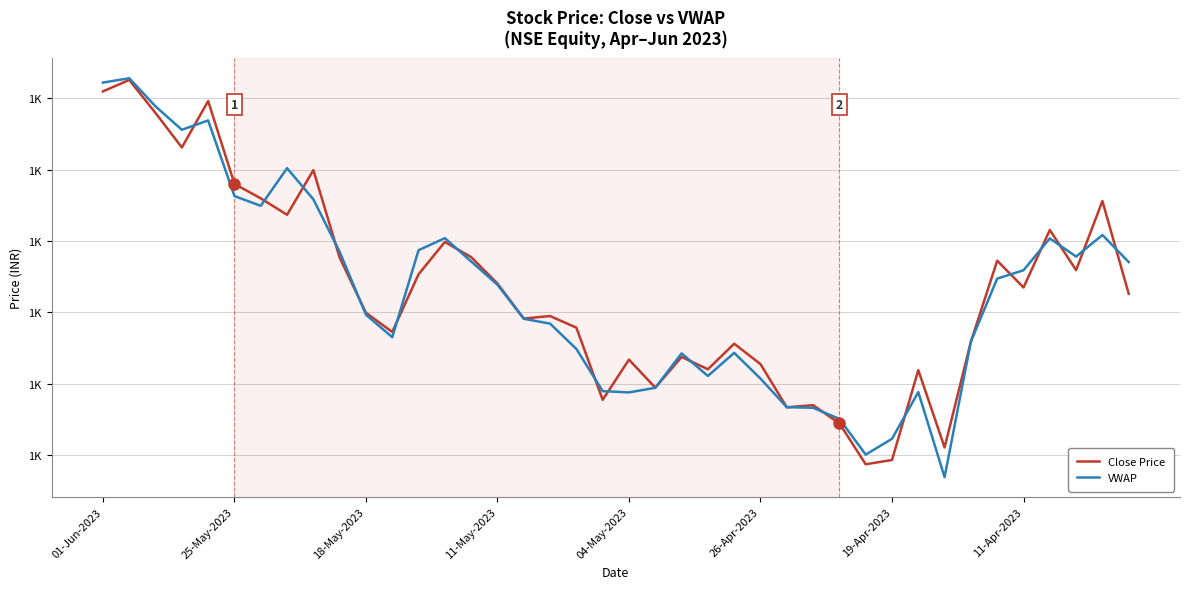

Does the chart display data point markers on the line(s)?

No